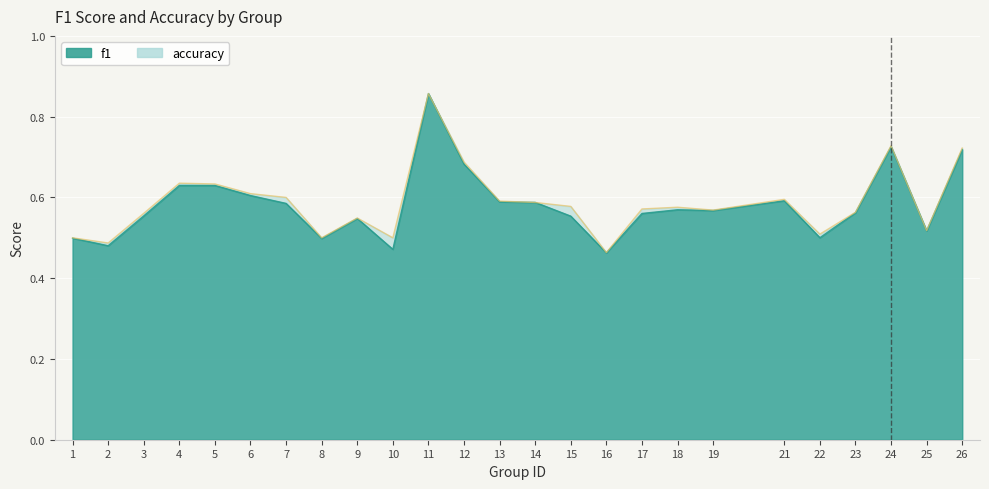

The accuracy series shows 0.7 at 24. True or false?

True